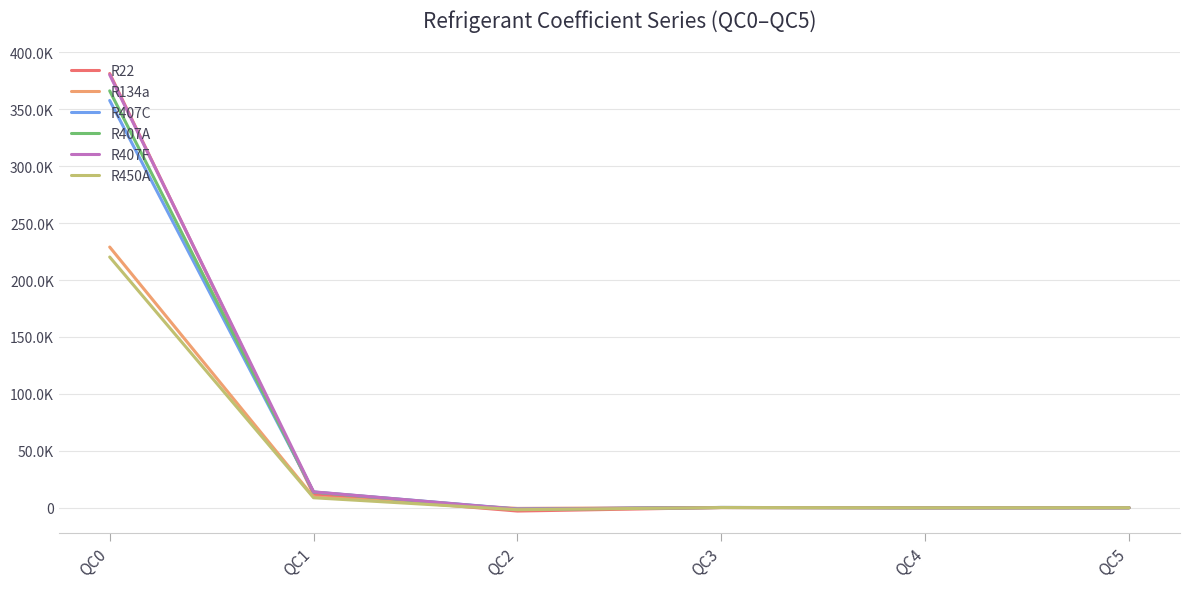

How many interior local valleys does the R407F series have?

2